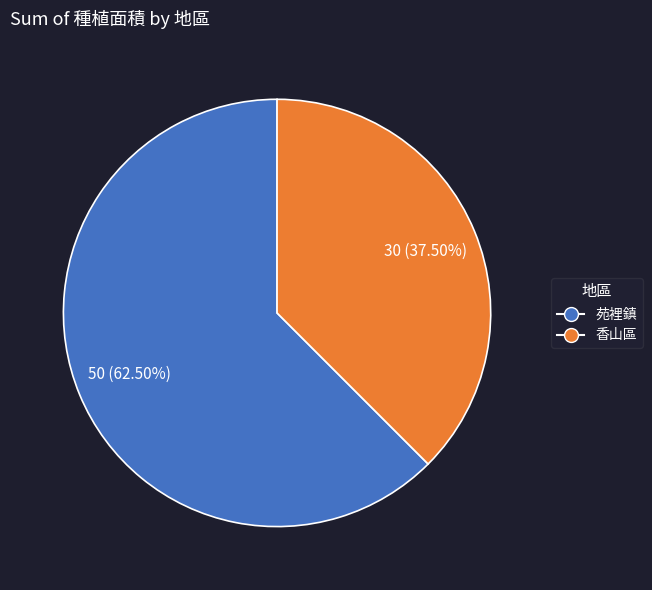

Approximately how many times larger is the value at 苑裡鎮 compared to 香山區?

1.7